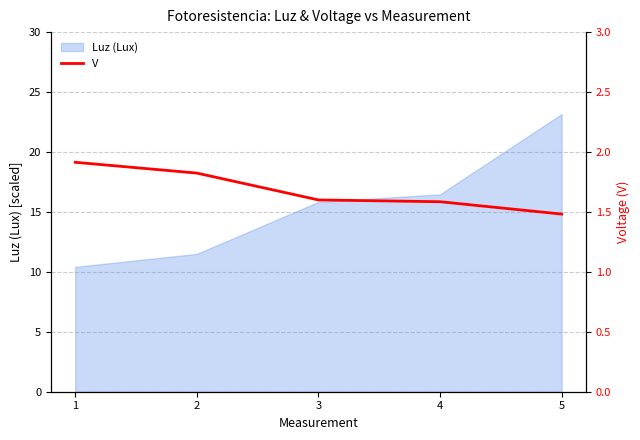

What is the difference between the second highest and minimum values?

0.3